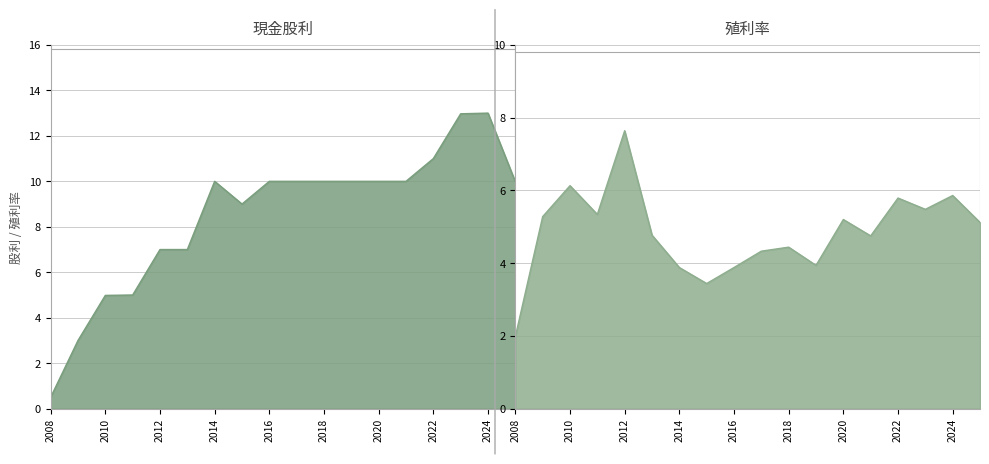

Read the 除息前股價殖利率 value at 2021.

4.8